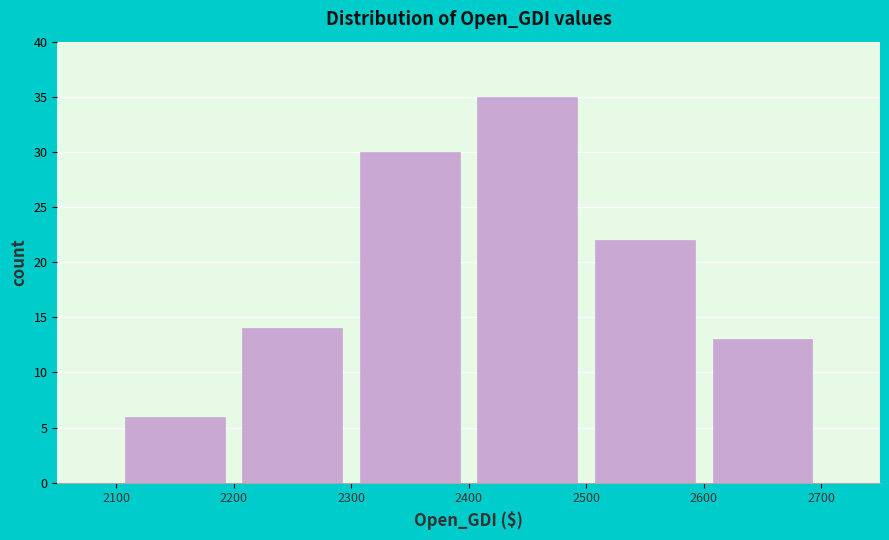

Over which range of the x-axis is the bar tallest?

2400 to 2500